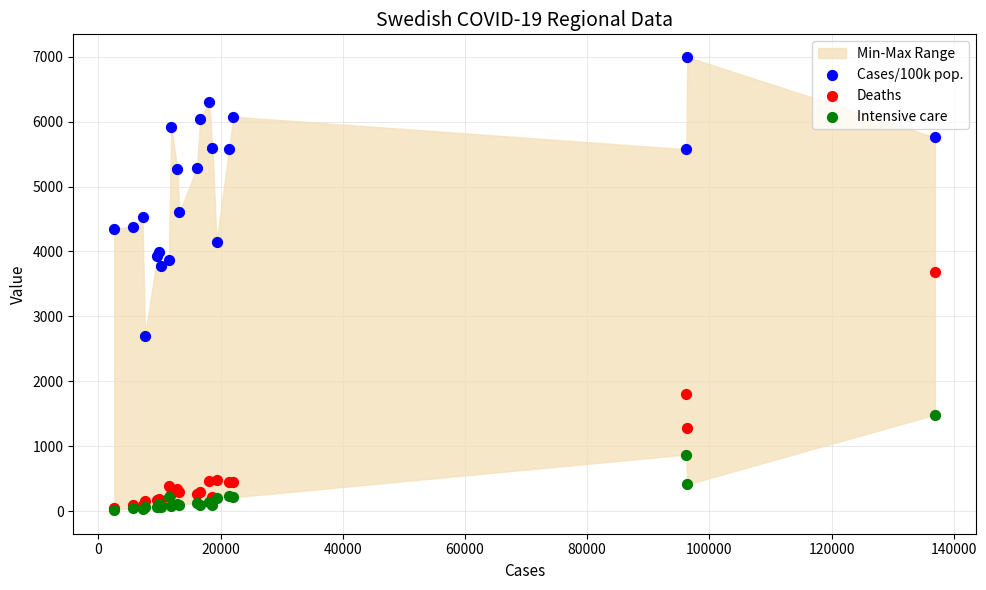

Which series contains the highest Y value?

Cases/100k pop.